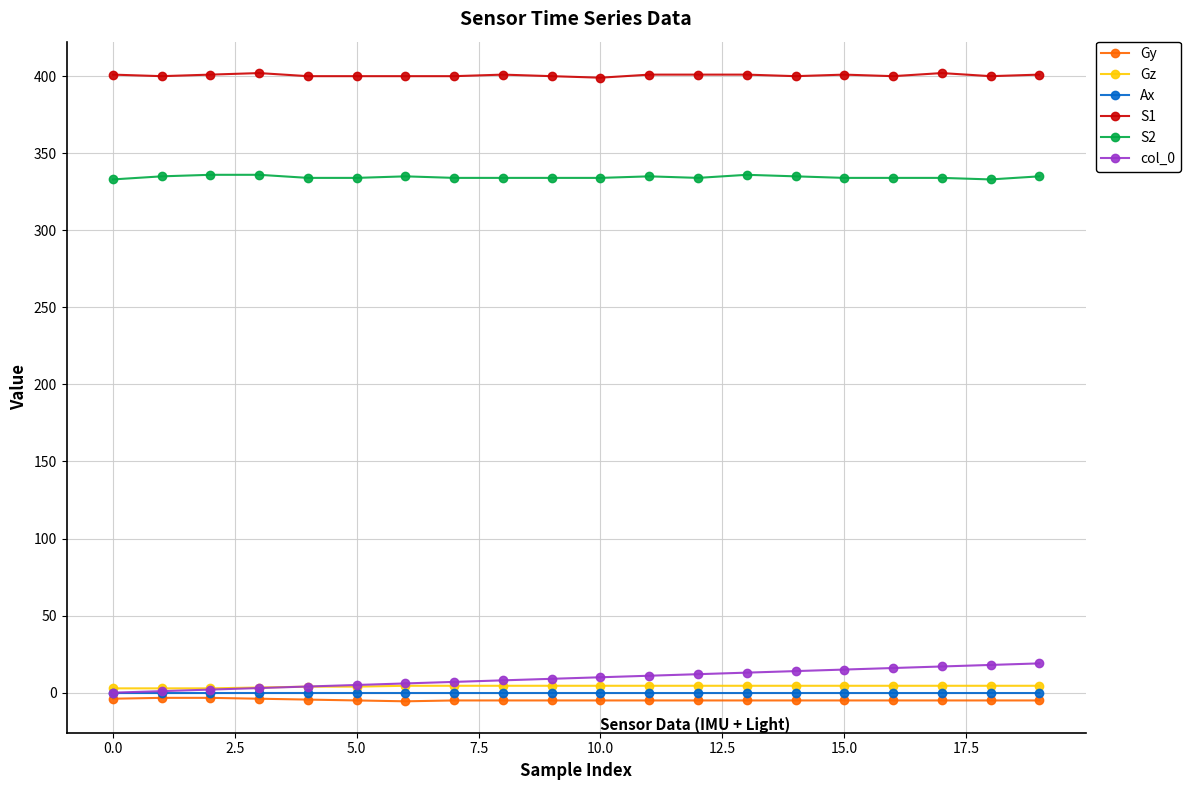

Which series has the largest total across all categories?

S1